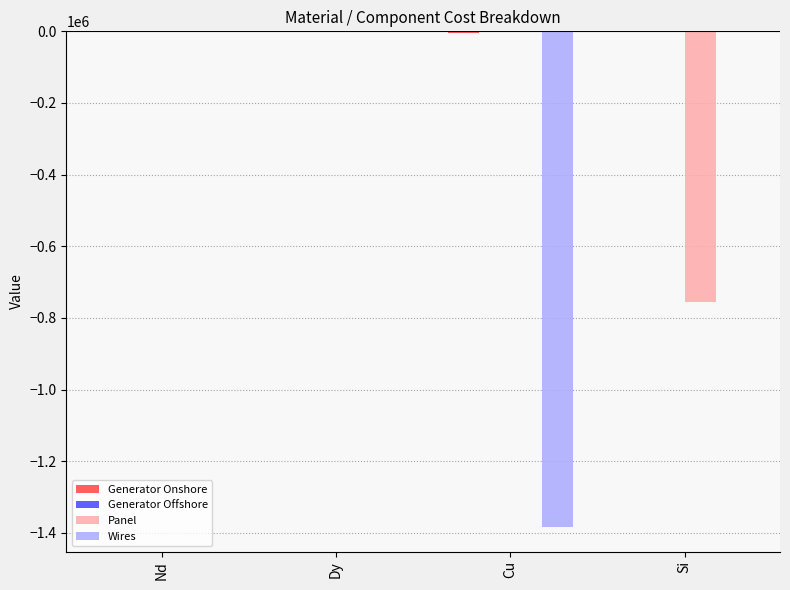

Is it true that Panel equals 471720.1 at Dy?

False